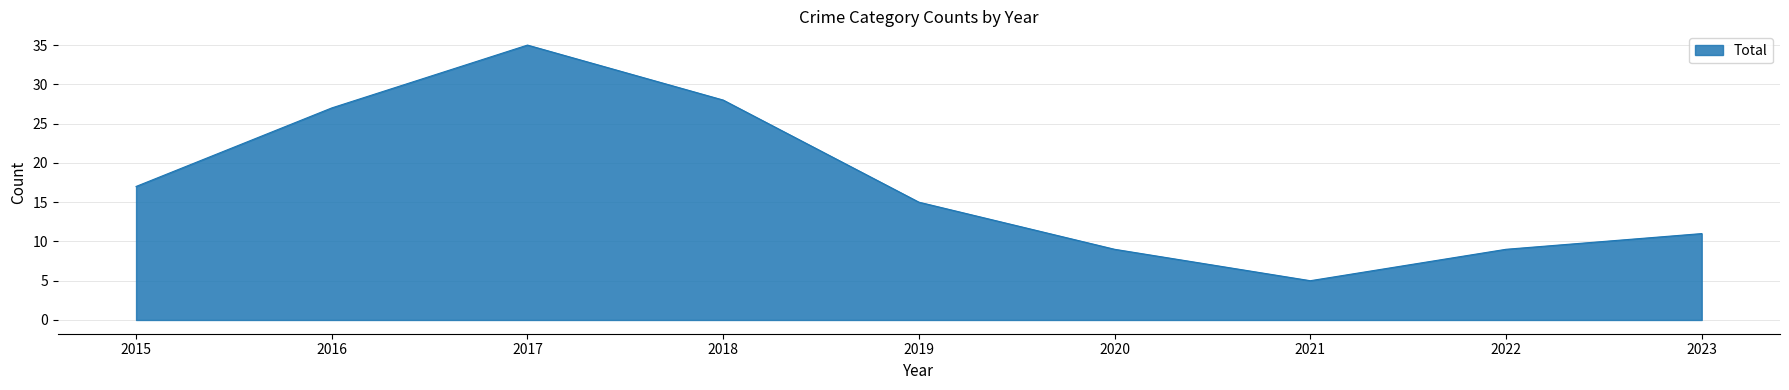

How many lines are shown in the chart?

1